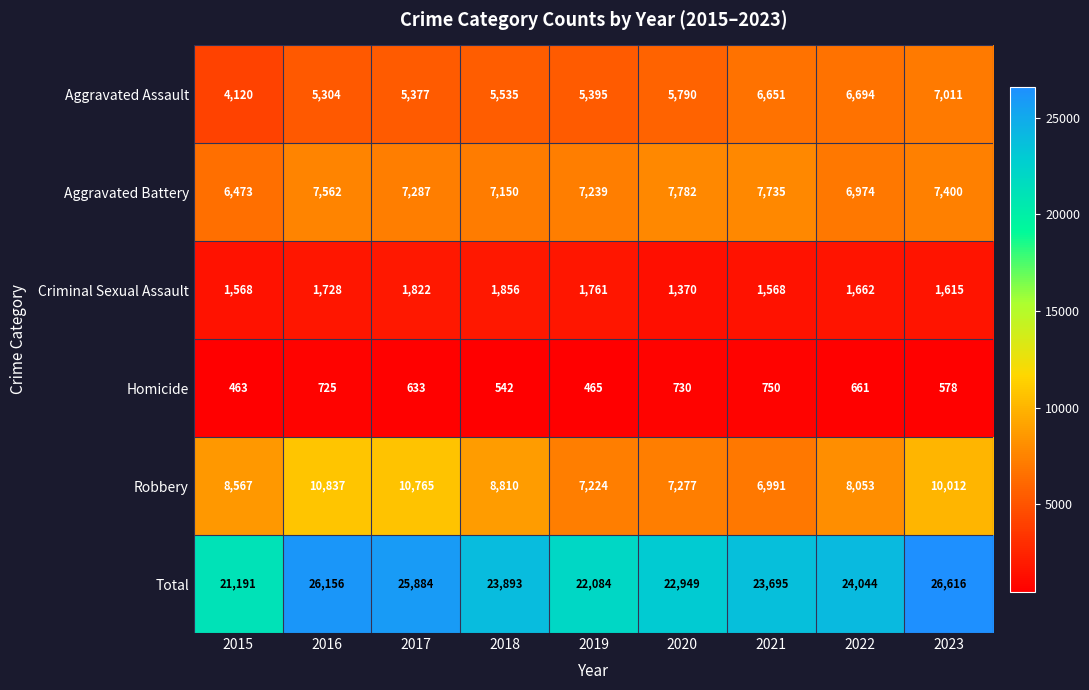

How many values in the Total series are below 23893?

4